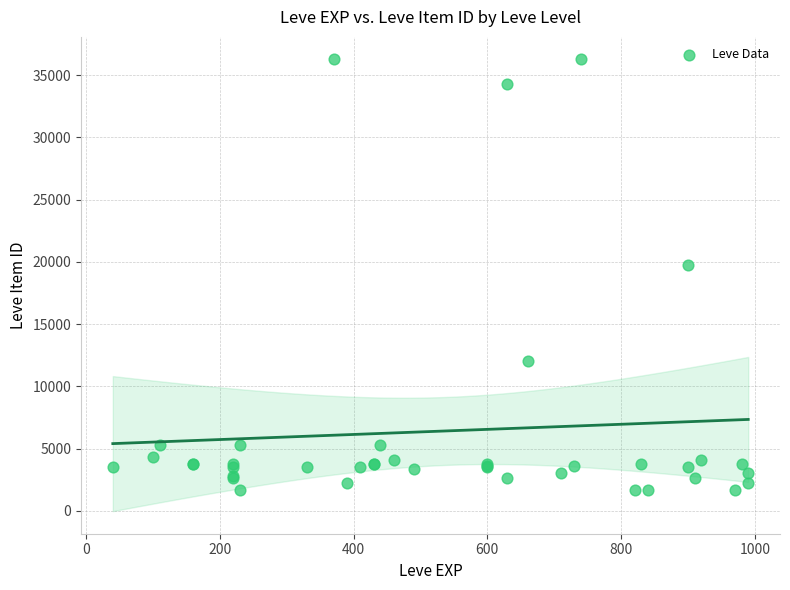

What Y value in the scatter plot is closest to 18967?

19744